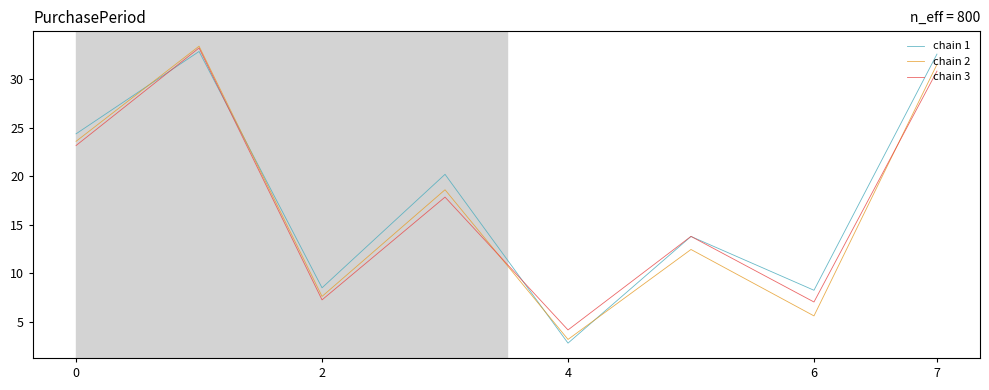

What are all the series names shown in the legend?

chain 1, chain 2, chain 3